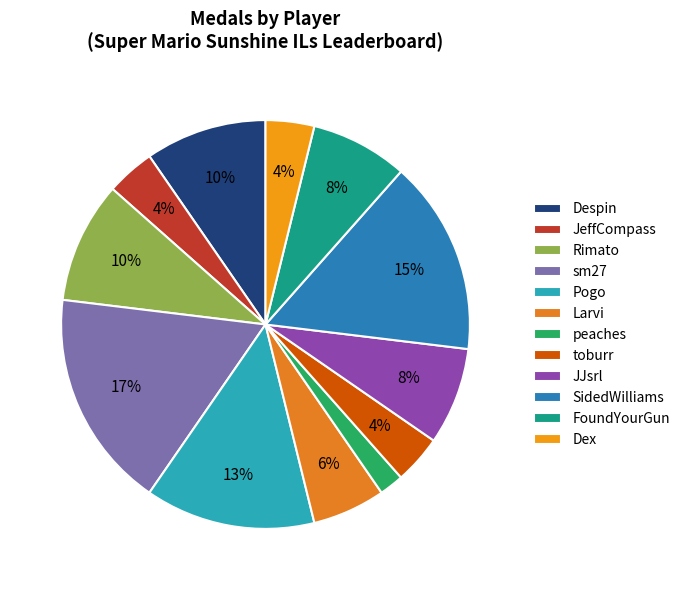

To the nearest percent, what is the average slice percentage?

8%